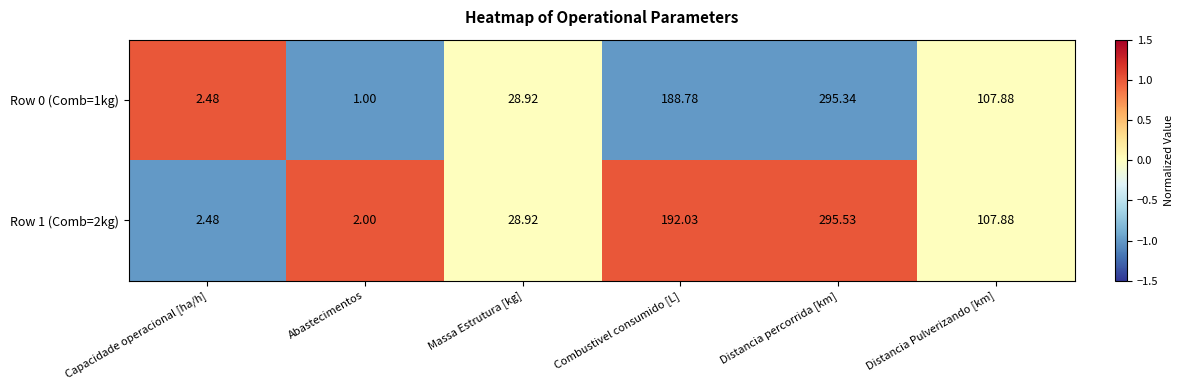

Count the number of data series in this chart.

2